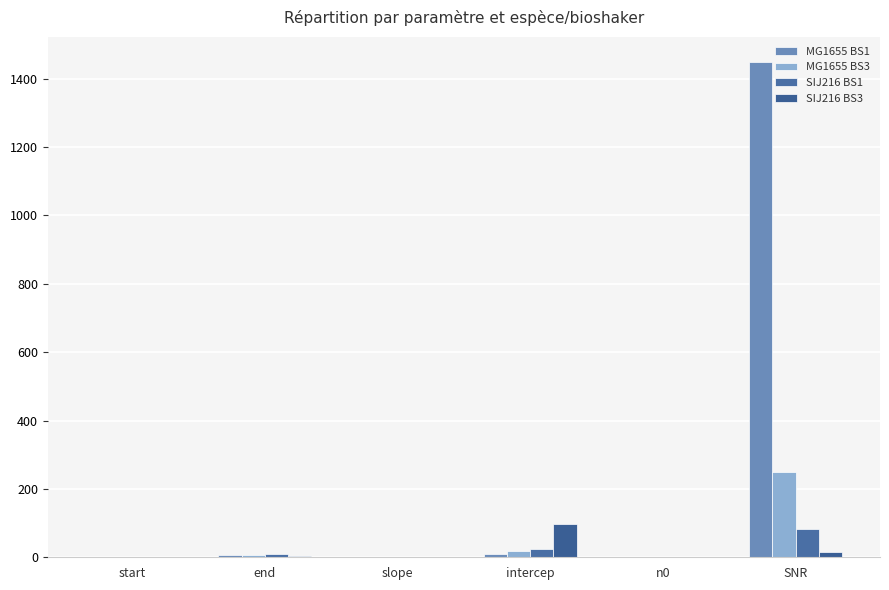

What are all the series names shown in the legend?

MG1655 BS1, MG1655 BS3, SIJ216 BS1, SIJ216 BS3